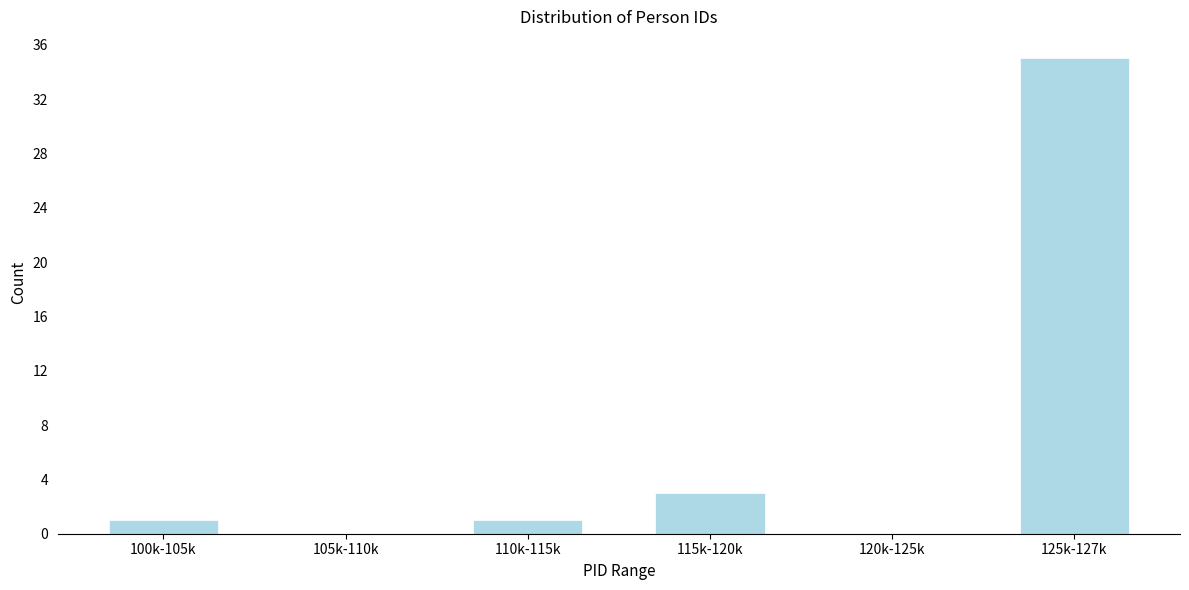

Reading left to right, list all the values displayed in this chart.

100k-105k=1	105k-110k=0	110k-115k=1	115k-120k=3	120k-125k=0	125k-127k=35